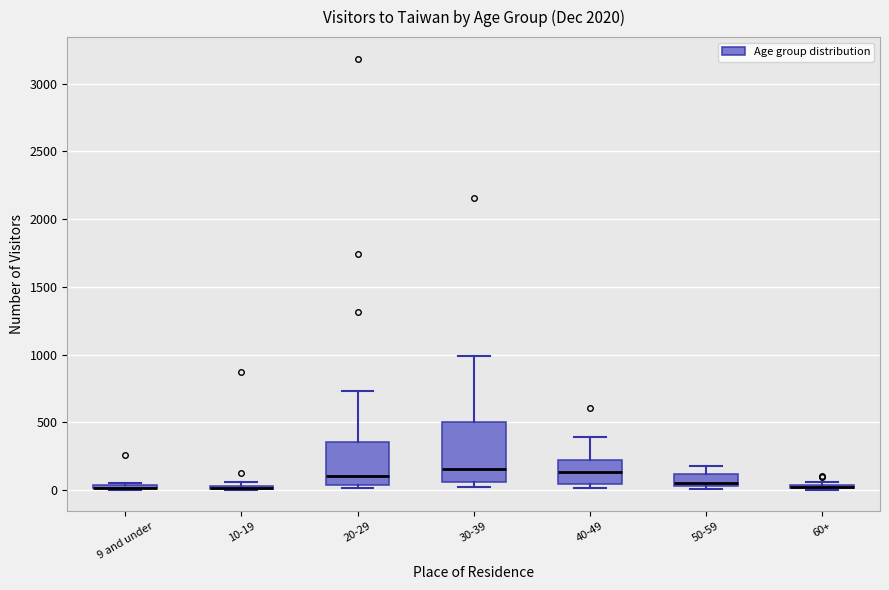

Which box is the tallest, from its lower edge to its upper edge?

30-39